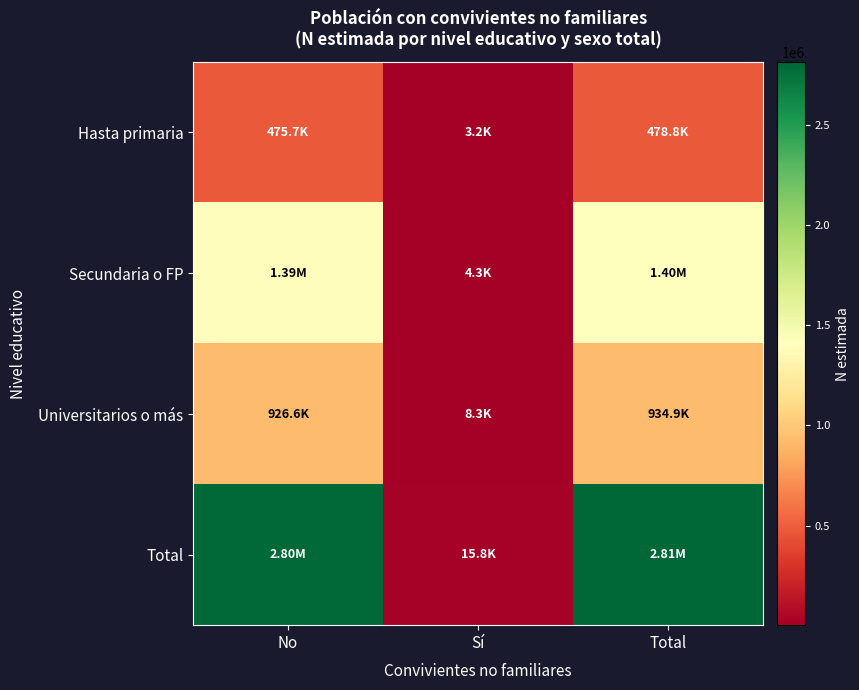

Which category has the lowest value across all series?

Sí